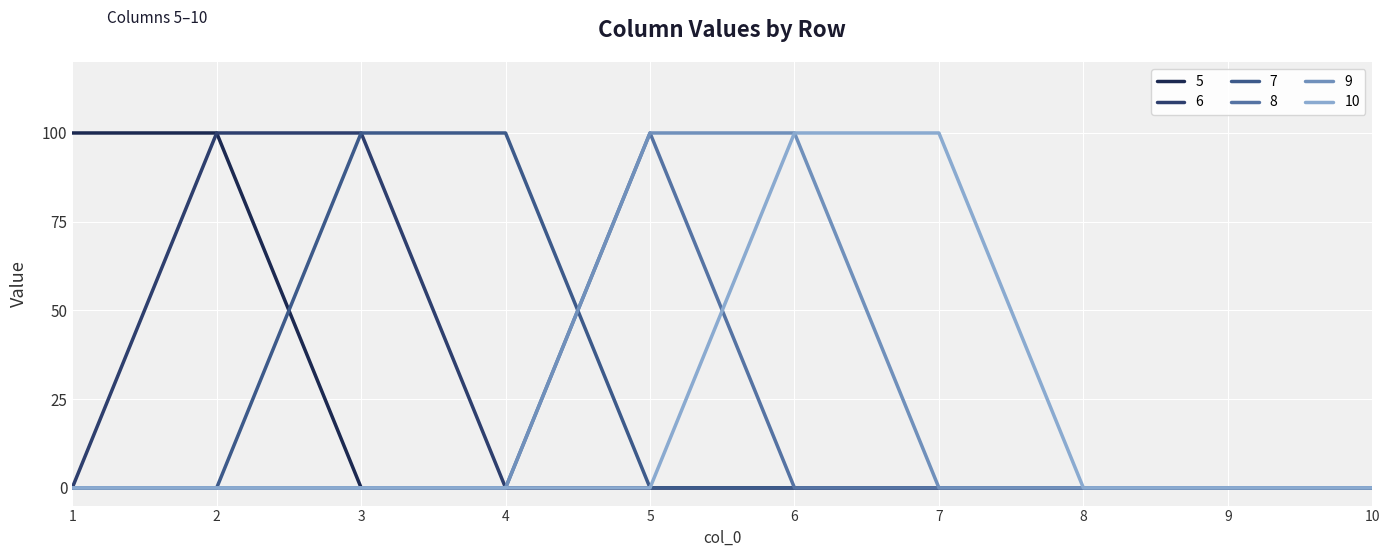

What are all the series names shown in the legend?

5, 6, 7, 8, 9, 10